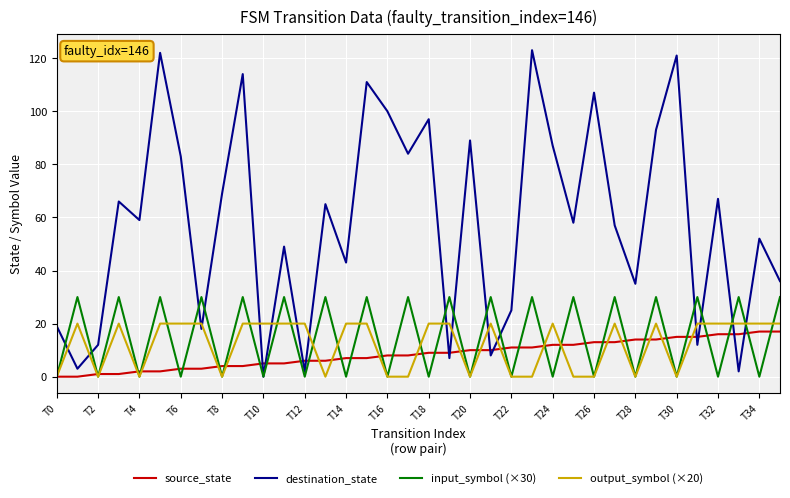

Count the number of categories in the chart.

36